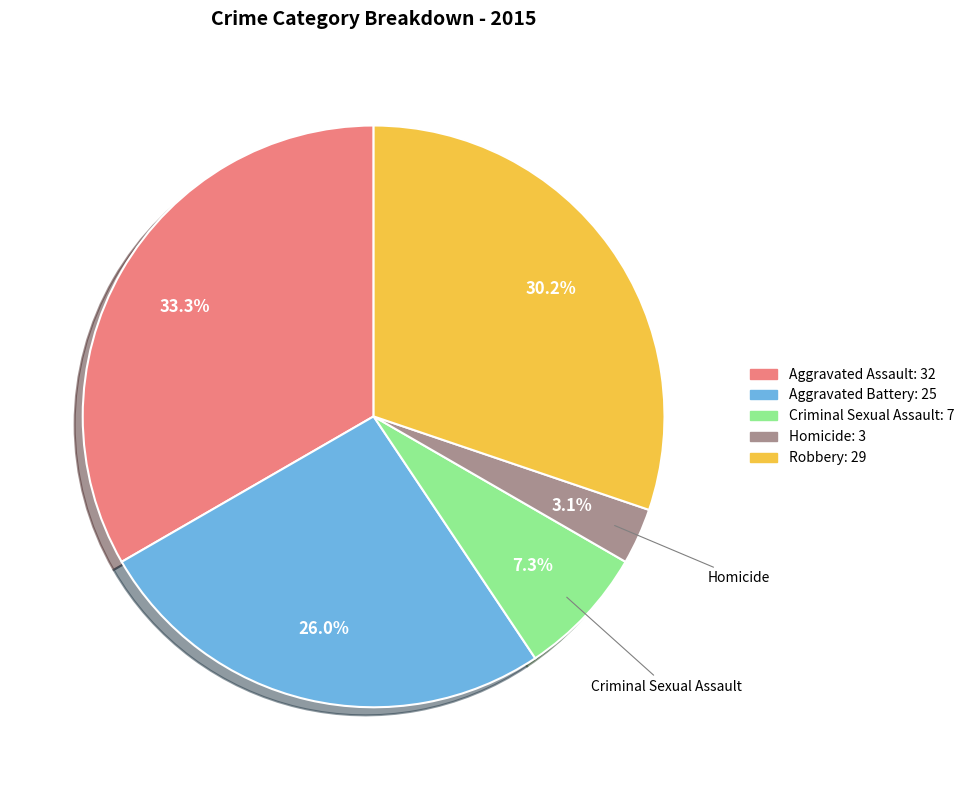

Which category has the biggest portion of the pie?

Aggravated Assault